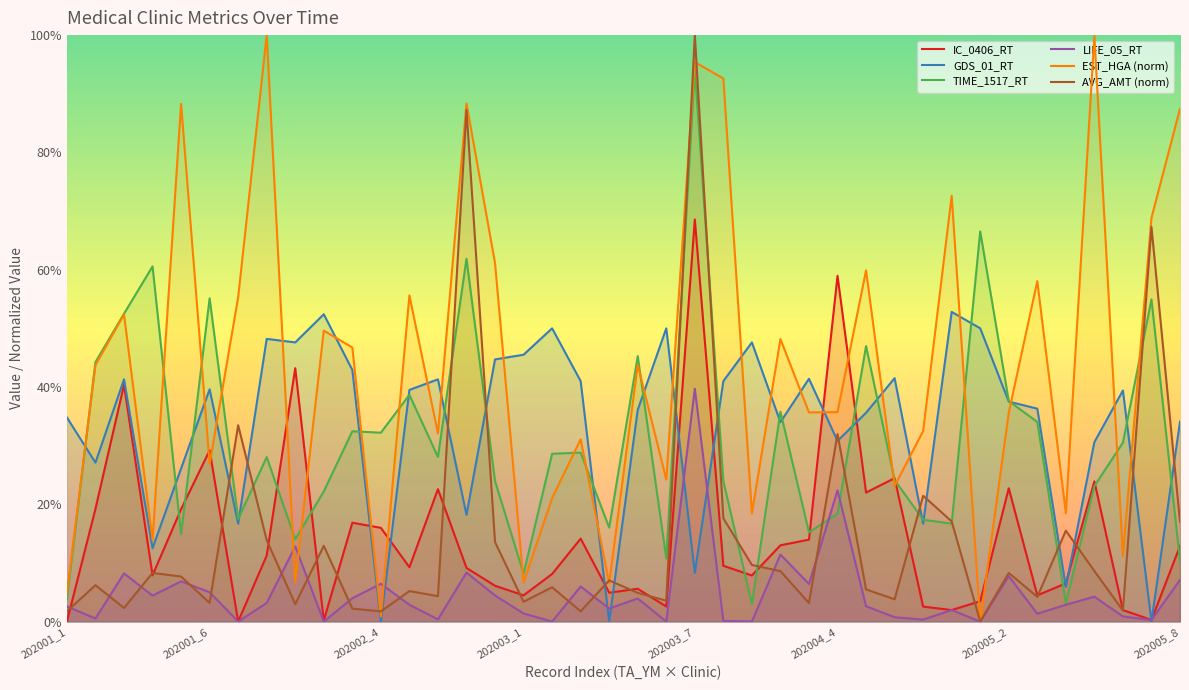

How many categories are shown in the chart?

40